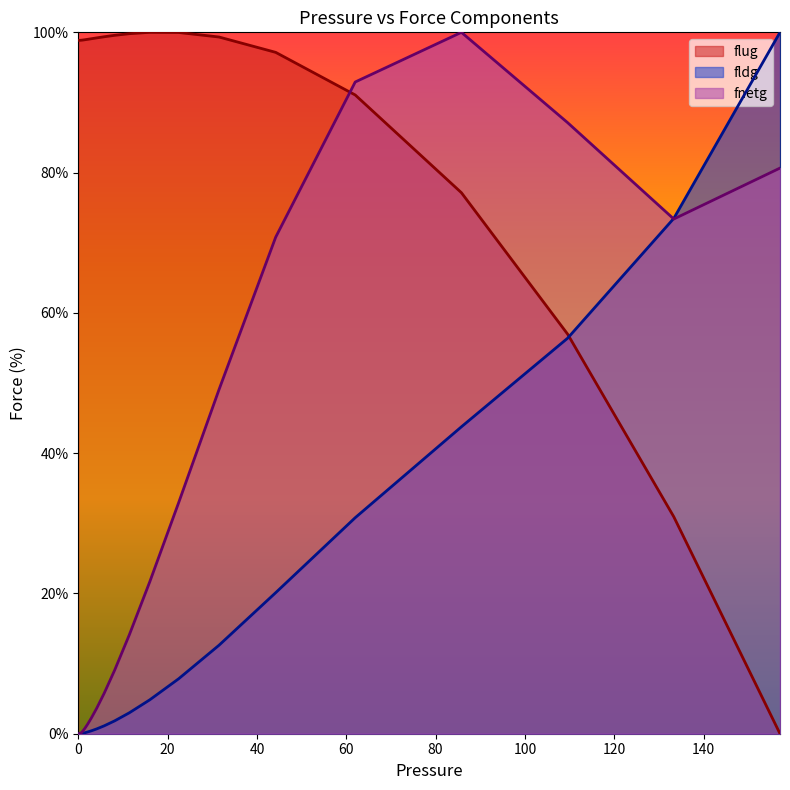

Which series has the widest spread of values?

flug